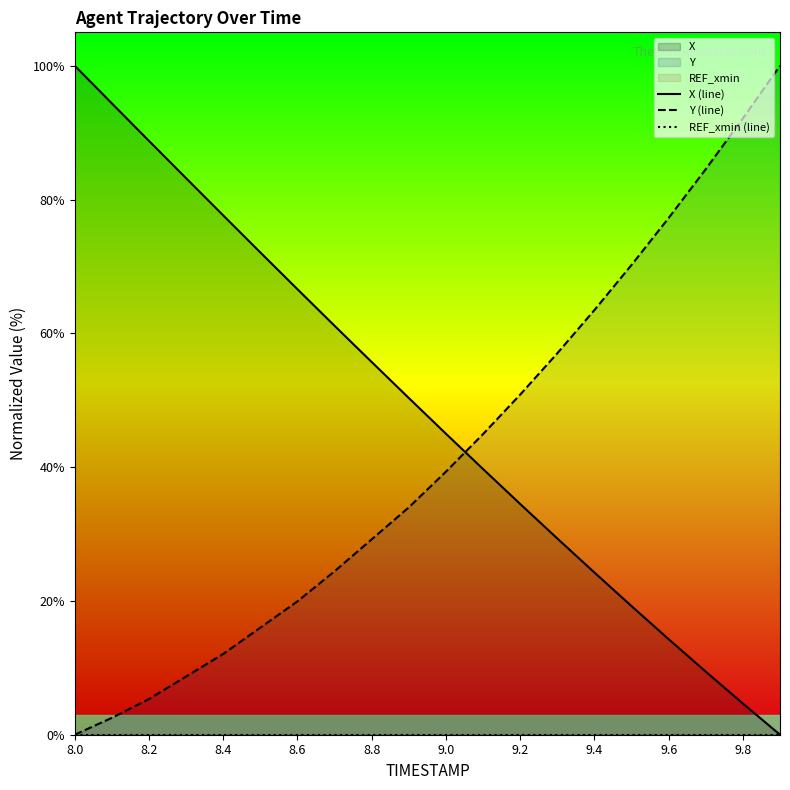

How many data points in Y (line) are above 39?

10